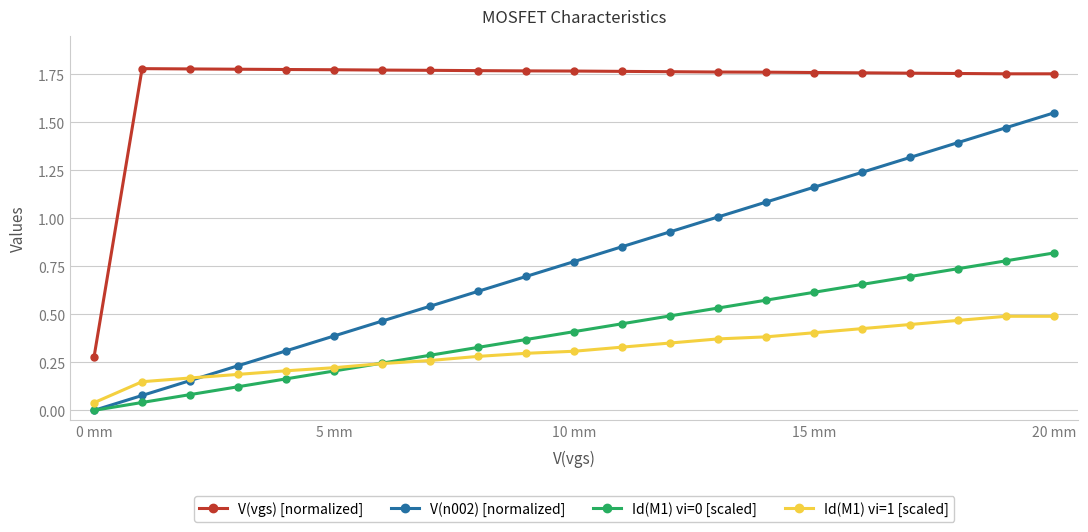

What is the sum of all Id(M1) vi=1 [scaled] values?

6.5